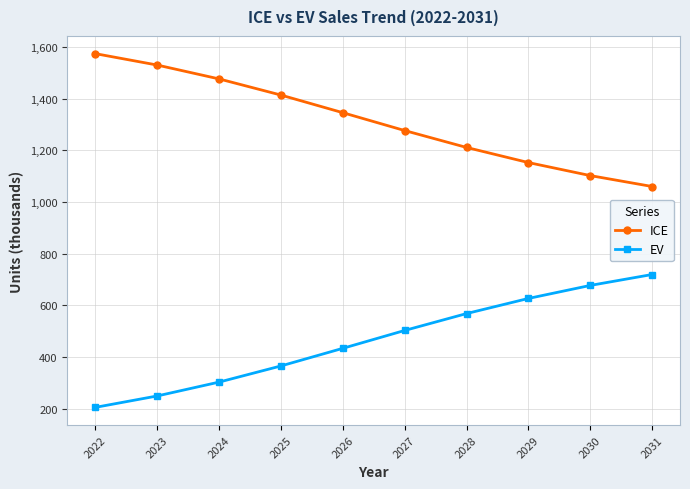

Reading left to right, what are all the values shown in this chart?

ICE: 2022=1574.3	2023=1530.2	2024=1476.5	2025=1414.0	2026=1345.8	2027=1276.6	2028=1211.2	2029=1152.7	2030=1102.3	2031=1060.0
EV: 2022=205.0	2023=249.2	2024=302.8	2025=365.3	2026=433.6	2027=502.7	2028=568.1	2029=626.7	2030=677.1	2031=719.4